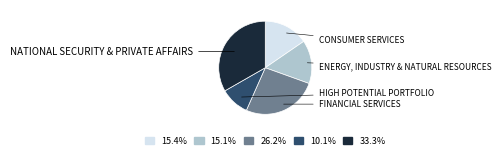

Does any single category account for the majority?

No